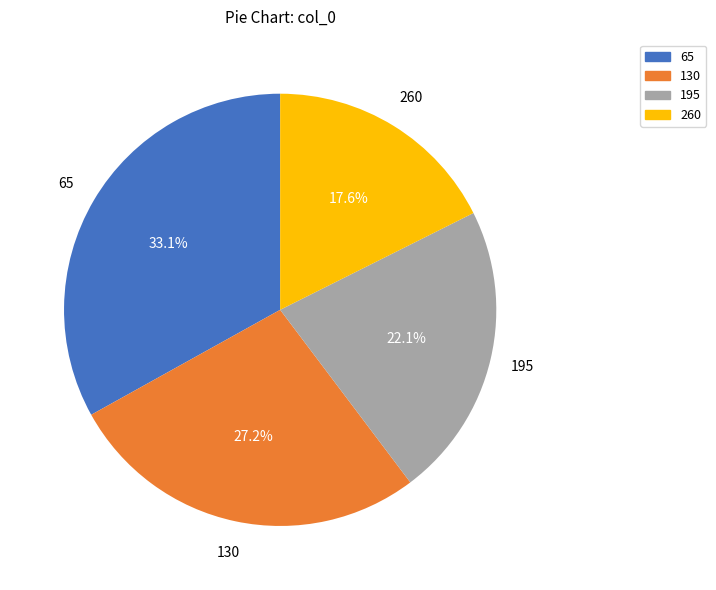

What is the smallest slice in the pie chart?

260